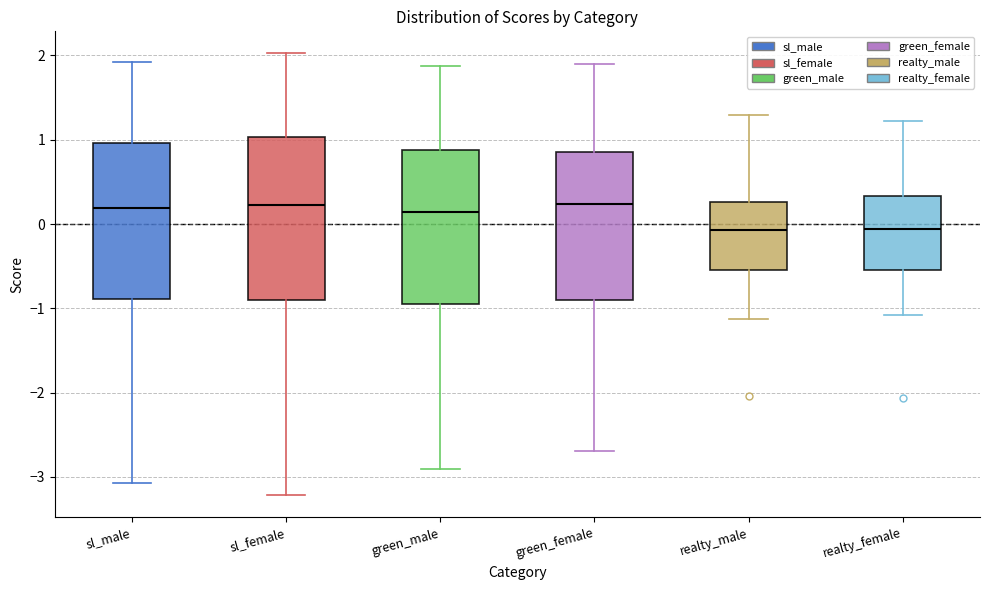

Reading left to right, transcribe this box plot: for each box, give where its median line is, the range the box spans, and where its two whiskers end, as read against the y-axis. The values are not printed on the chart, so give them approximately, as read against the axis.

sl_male: median 0.2, box -0.9 to 1.0, whiskers -3.1 to 1.9
sl_female: median 0.2, box -0.9 to 1.0, whiskers -3.2 to 2.0
green_male: median 0.1, box -0.9 to 0.9, whiskers -2.9 to 1.9
green_female: median 0.2, box -0.9 to 0.9, whiskers -2.7 to 1.9
realty_male: median -0.1, box -0.5 to 0.3, whiskers -1.1 to 1.3
realty_female: median -0.1, box -0.5 to 0.3, whiskers -1.1 to 1.2